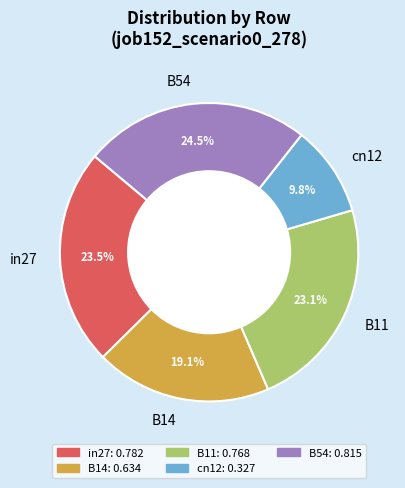

To the nearest percent, what is the difference between the in27 and B54 slice percentages?

1%